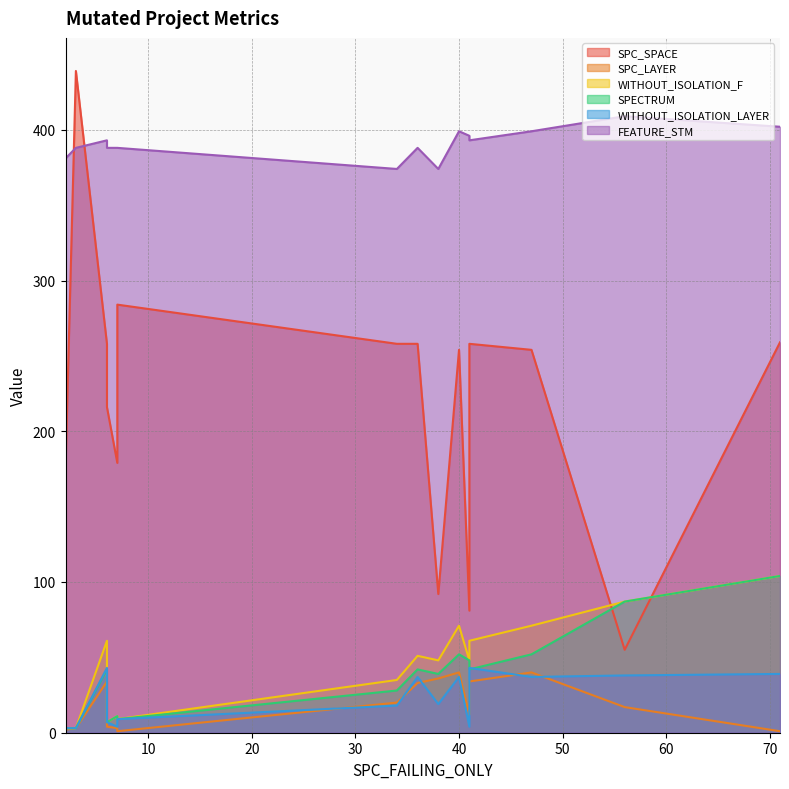

Reading left to right, extract all data points from this chart.

SPC_SPACE: 175	439	258	216	179	284	258	258	92	254	81	258	254	55	259
SPC_LAYER: 2	3	34	4	3	1	20	33	36	40	12	34	40	17	1
WITHOUT_ISOLATION_F: 3	3	61	7	11	9	35	51	48	71	48	61	71	87	104
SPECTRUM: 3	3	42	7	11	9	28	42	39	52	48	42	52	87	104
WITHOUT_ISOLATION_LAYER: 3	3	43	7	4	9	18	37	19	37	4	43	37	38	39
FEATURE_STM: 381	388	393	388	388	388	374	388	374	399	396	393	399	409	402